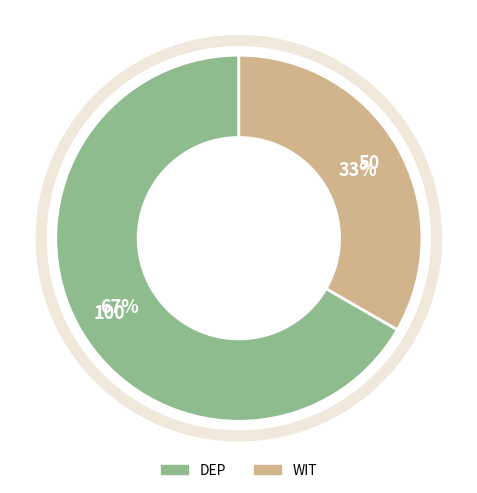

How many segments does this pie chart have?

2